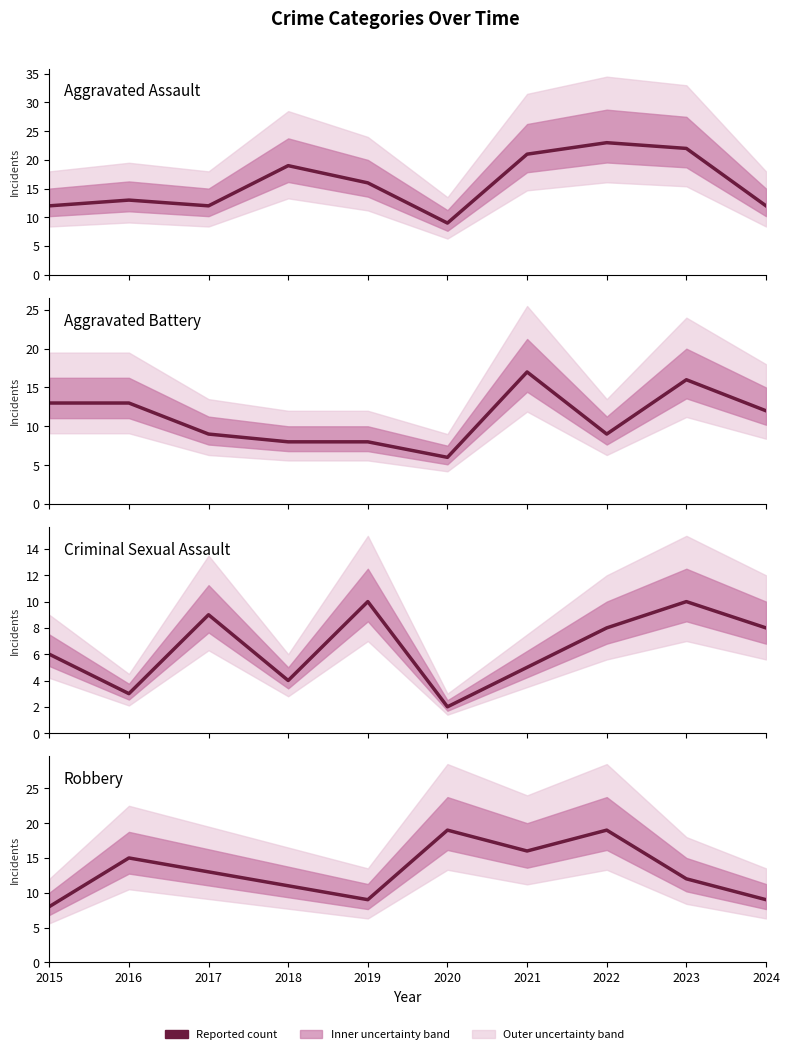

True or false: Aggravated Assault has a value of 22 at 2023.

True